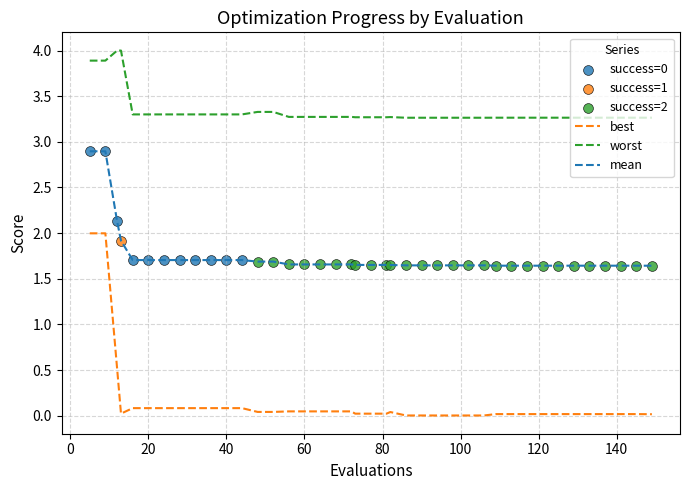

List the series in order of their peak value, lowest first.

best, mean, worst